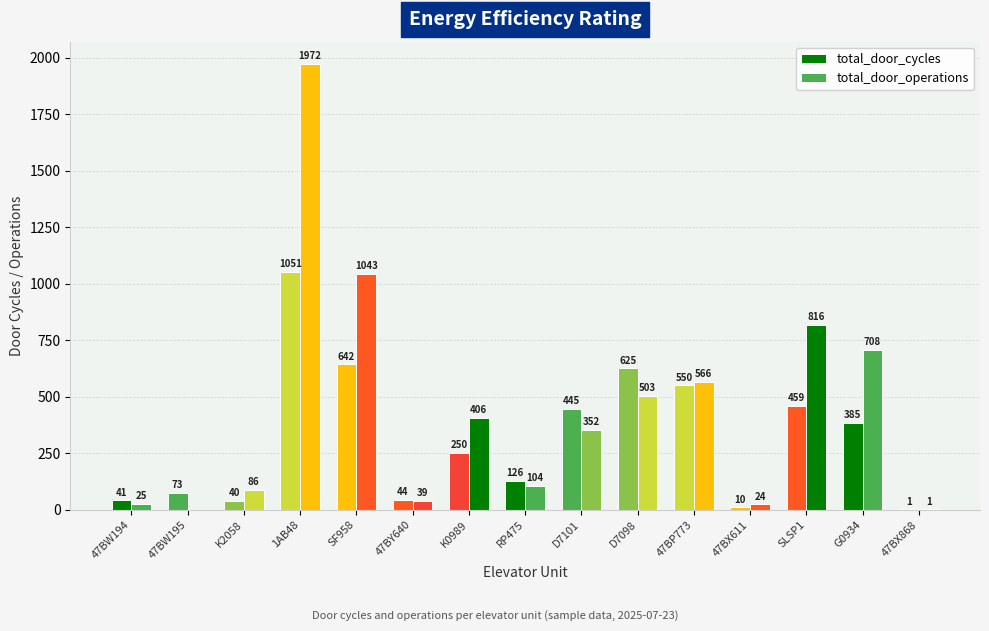

How many categories are shown in the chart?

15